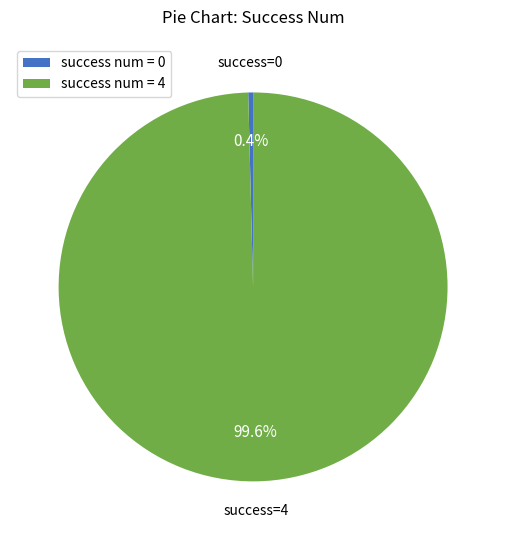

Rank the categories by value from highest to lowest.

success num = 4, success num = 0